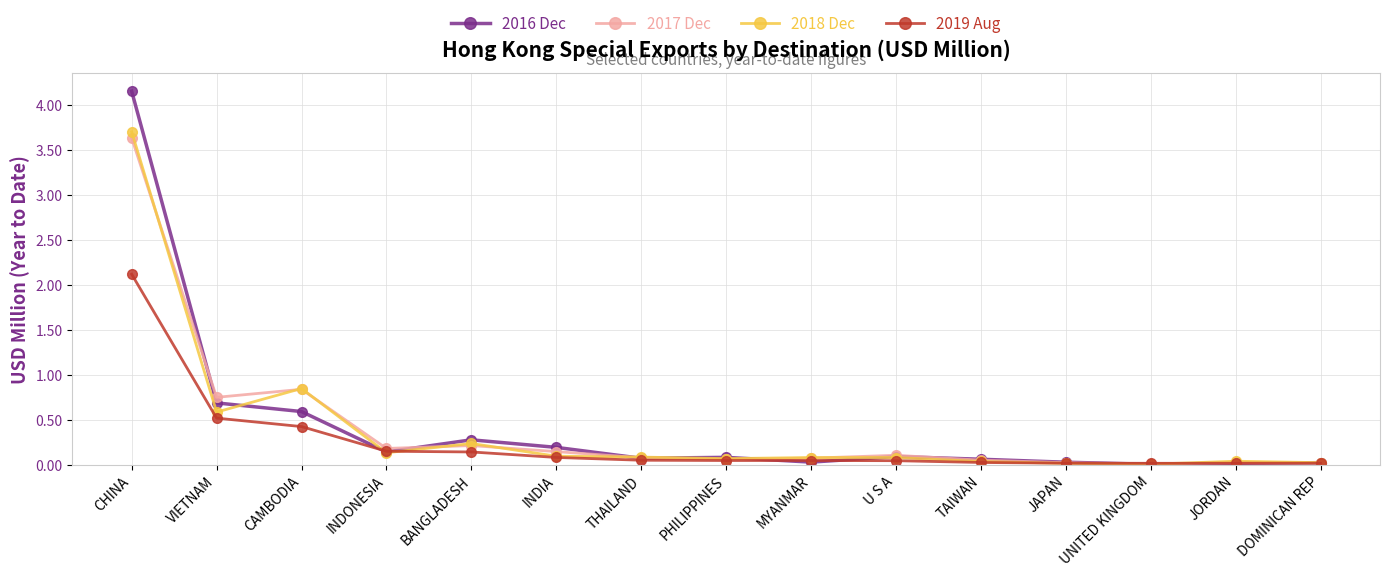

At which label is 2019 Aug closest to 1?

VIETNAM